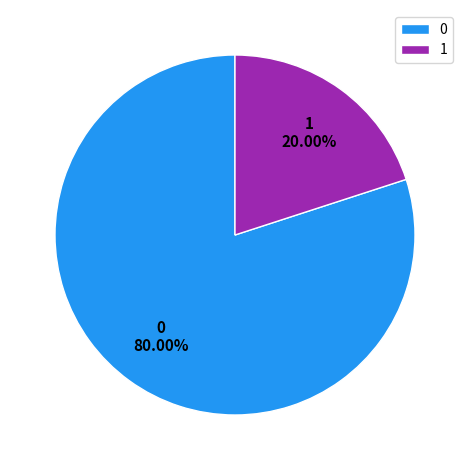

Rank the categories by value from highest to lowest.

0, 1